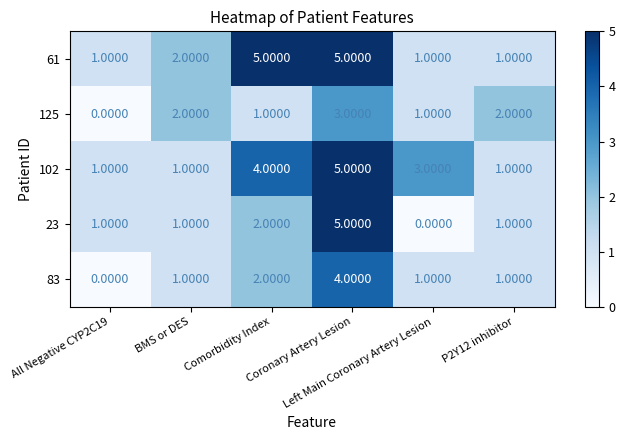

Which series changed the most between Comorbidity Index and P2Y12 inhibitor?

61